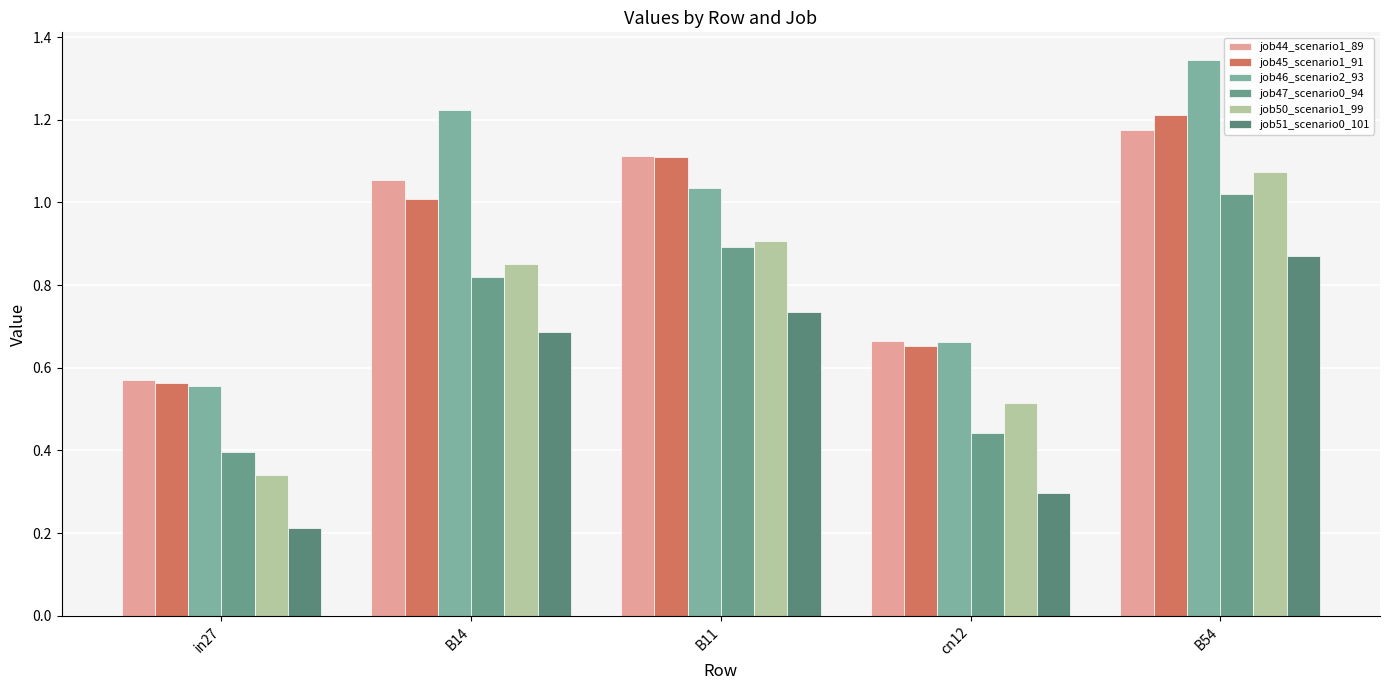

Which series changed the most between B11 and B54?

job46_scenario2_93